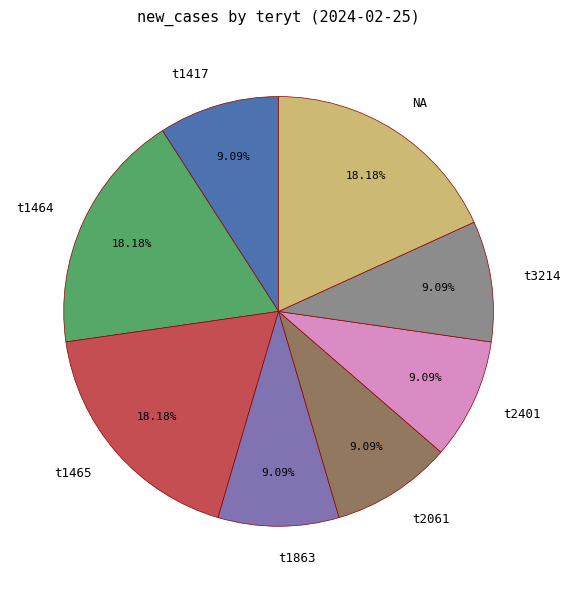

How many segments does this pie chart have?

8